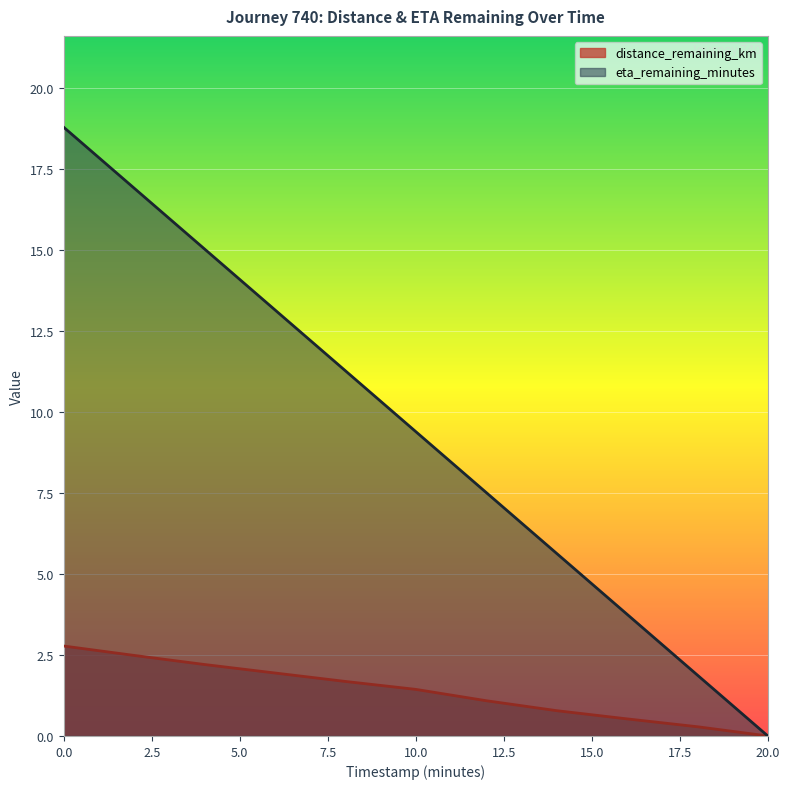

Where is distance_remaining_km nearest to the value 1?

12.0